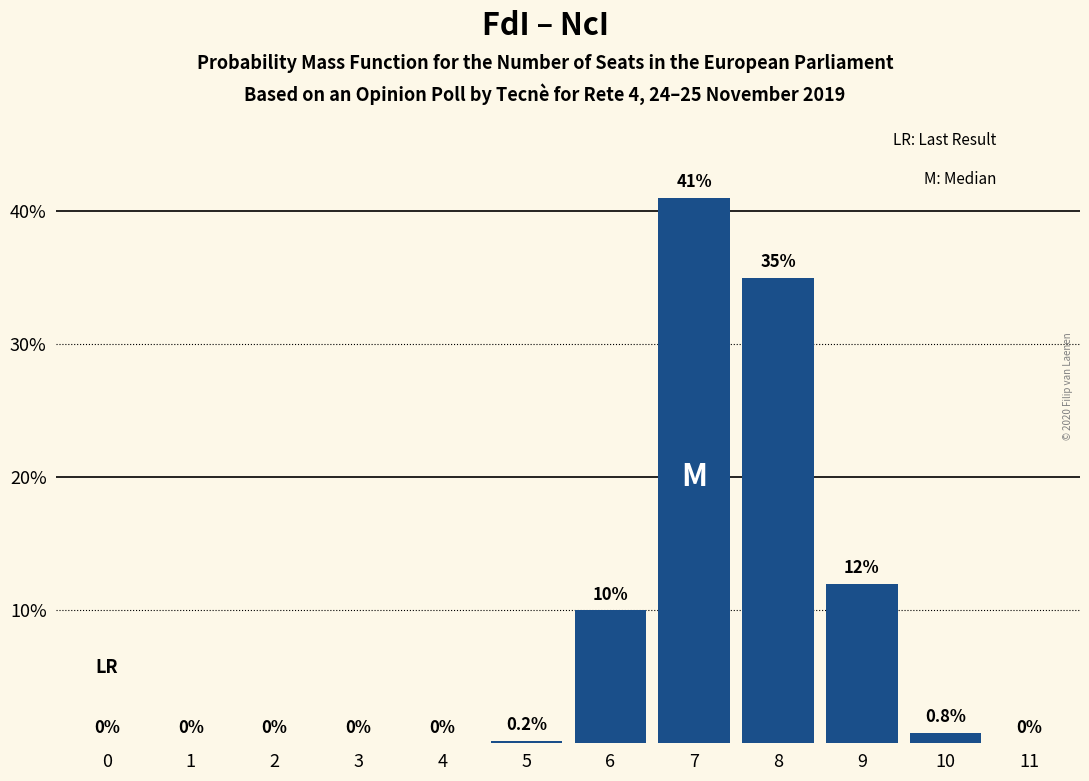

Reading left to right, transcribe all the data shown in this chart.

0=0.0	1=0.0	2=0.0	3=0.0	4=0.0	5=0.2	6=10.0	7=41.0	8=35.0	9=12.0	10=0.8	11=0.0